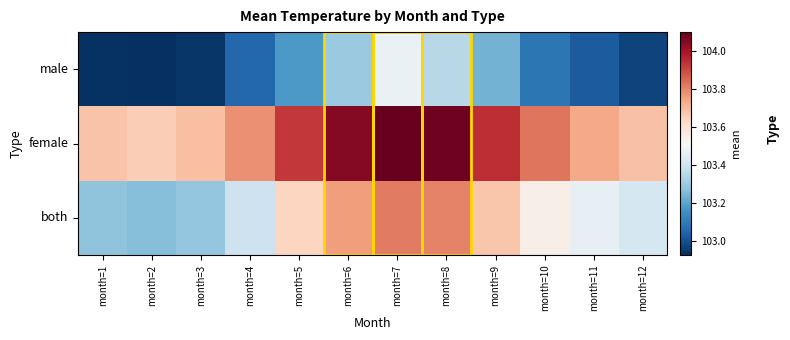

What is the spread (max minus min) of values at month=1?

0.7